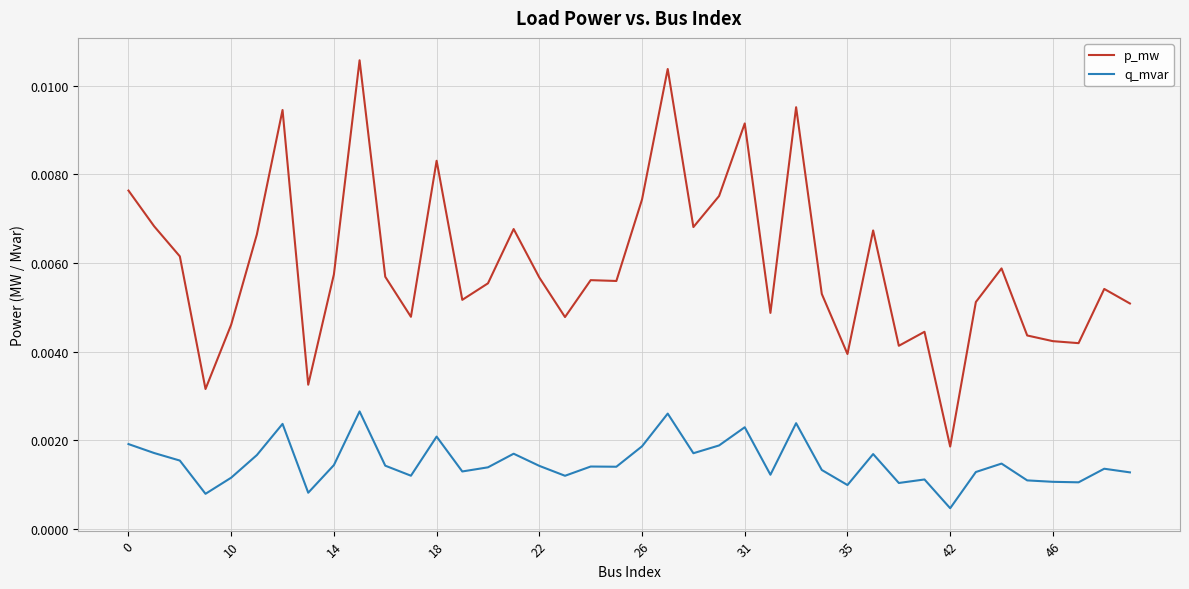

Which series has the largest range (max minus min)?

p_mw